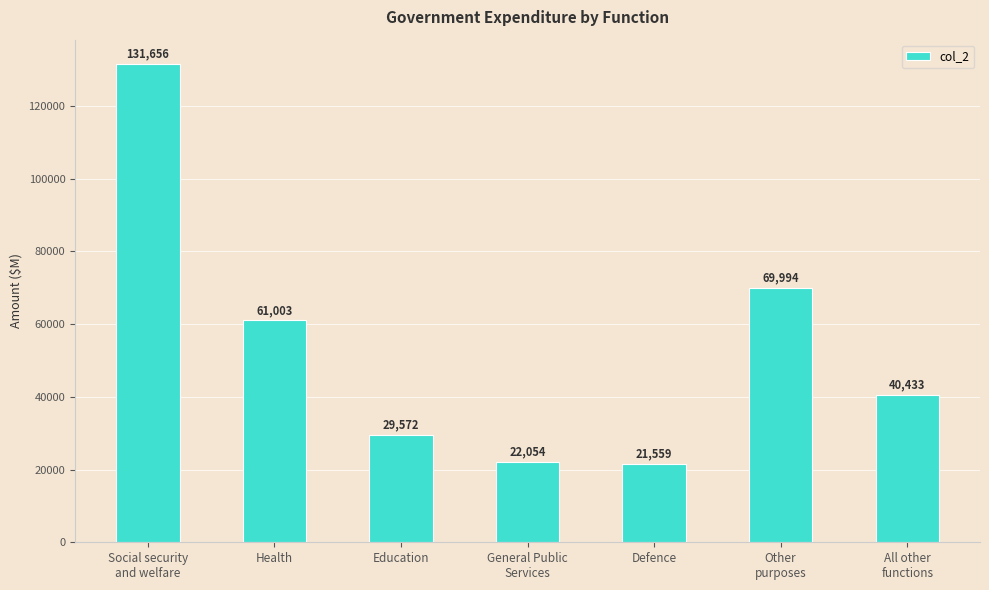

How many data points are less than 40433?

3